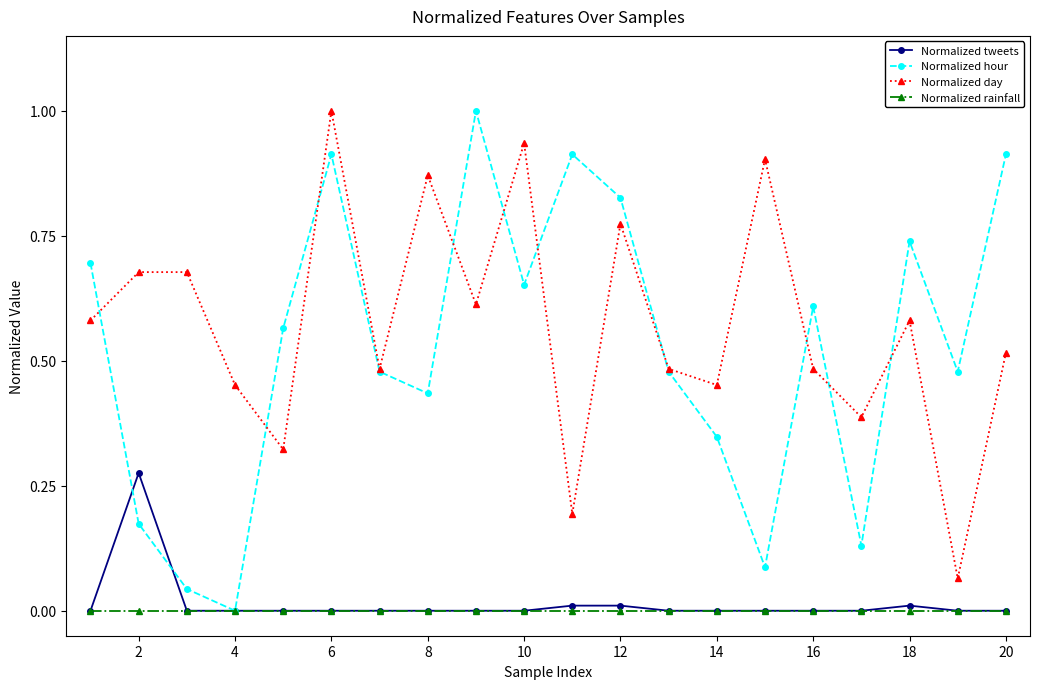

True or false: Normalized day has more than 1 points higher than both neighbors.

True